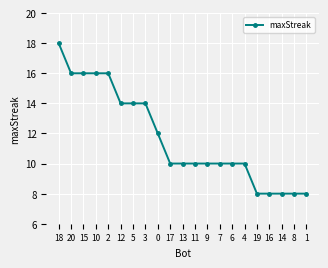

What is the average value?

12